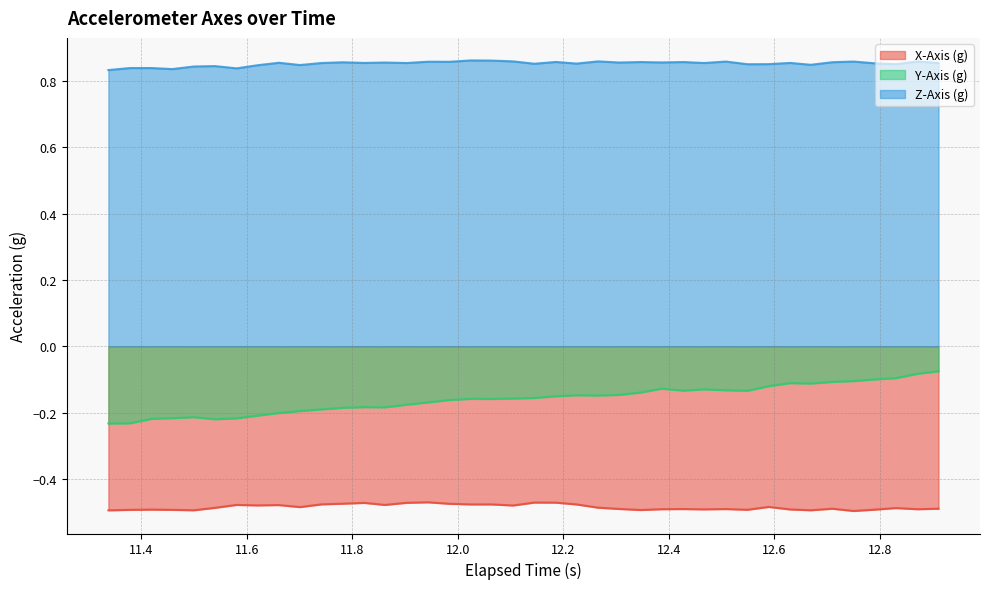

Which series has the largest total across all categories?

Z-Axis (g)